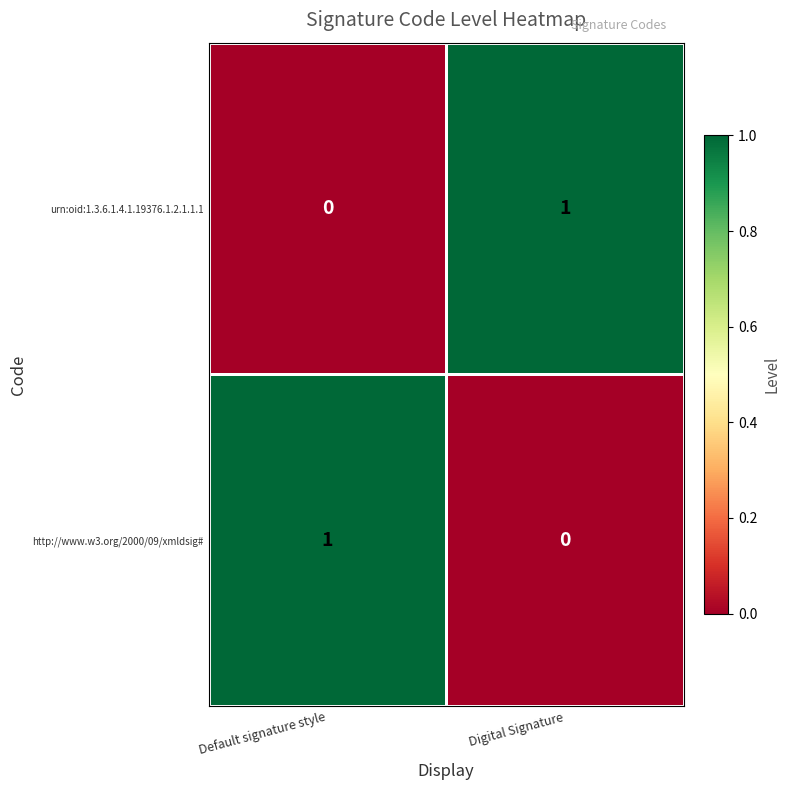

True or false: http://www.w3.org/2000/09/xmldsig# has a value of 1 at Default signature style.

True